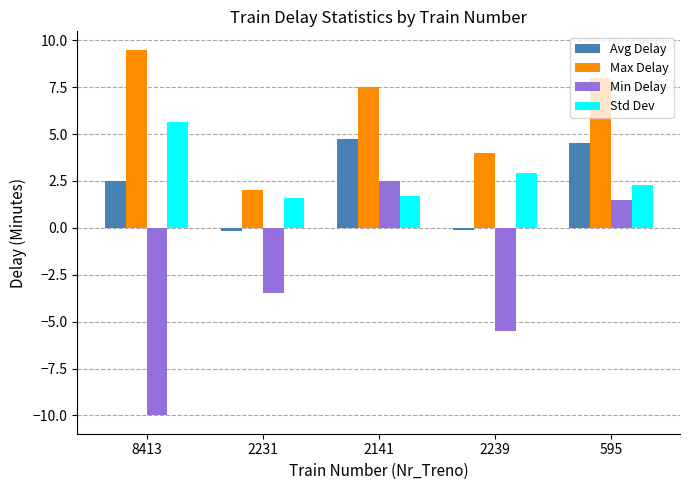

How many values in the Max Delay series exceed 7?

3